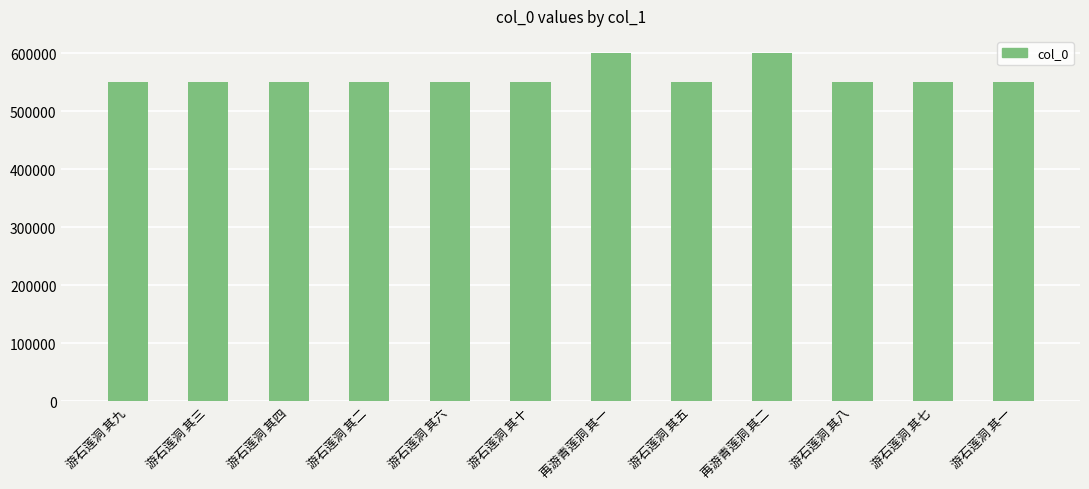

The chart shows a value of 549642 at 游石莲洞 其十. True or false?

True